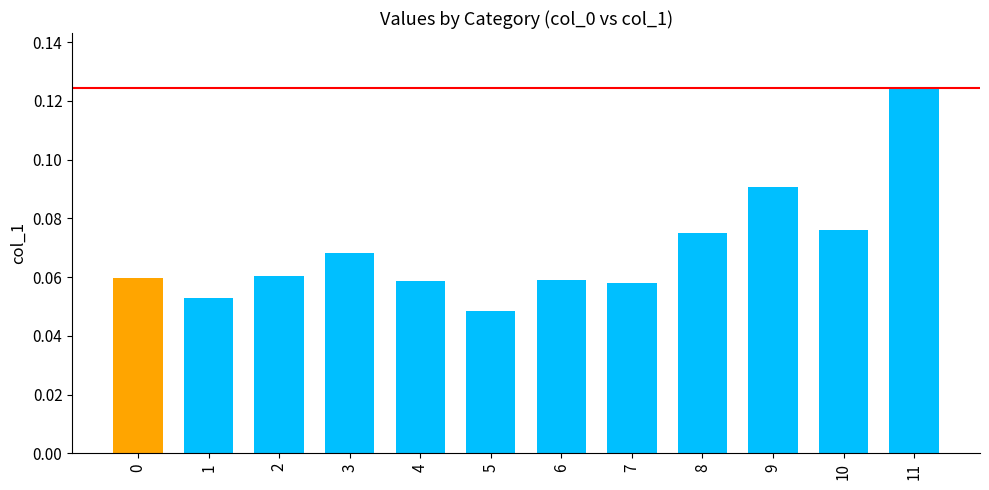

At which category does the chart reach its minimum across all series?

5